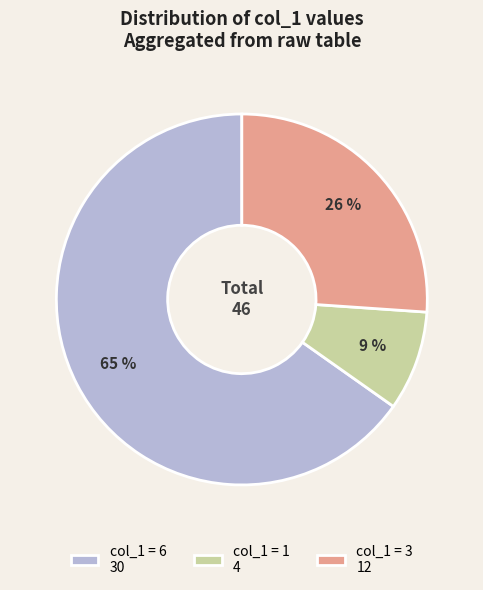

Which has a higher value, col_1 = 1 4 or col_1 = 6 30?

col_1 = 6 30